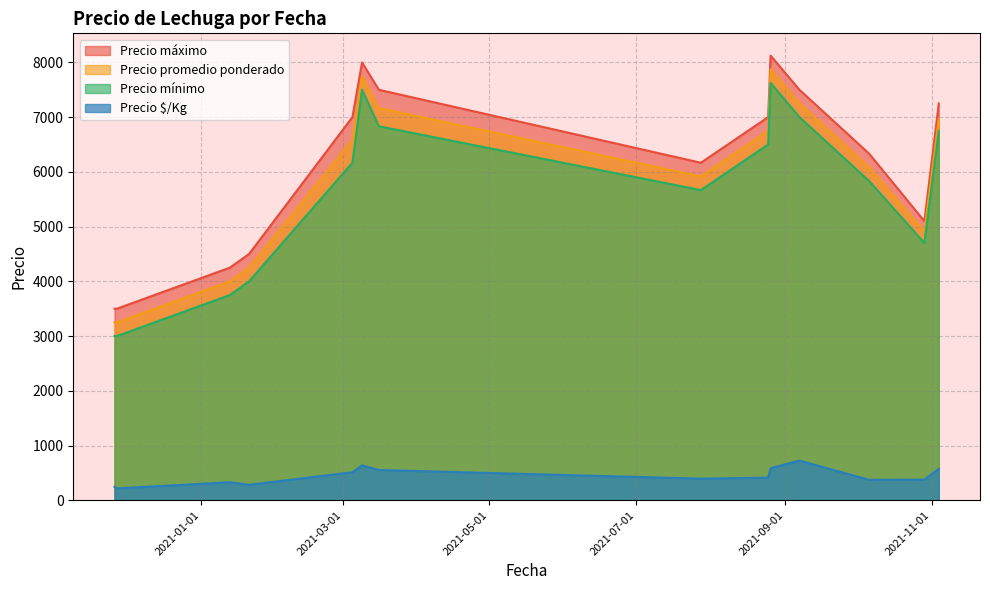

Between 2020-11-27 and 2020-11-26, which is larger?

2020-11-26